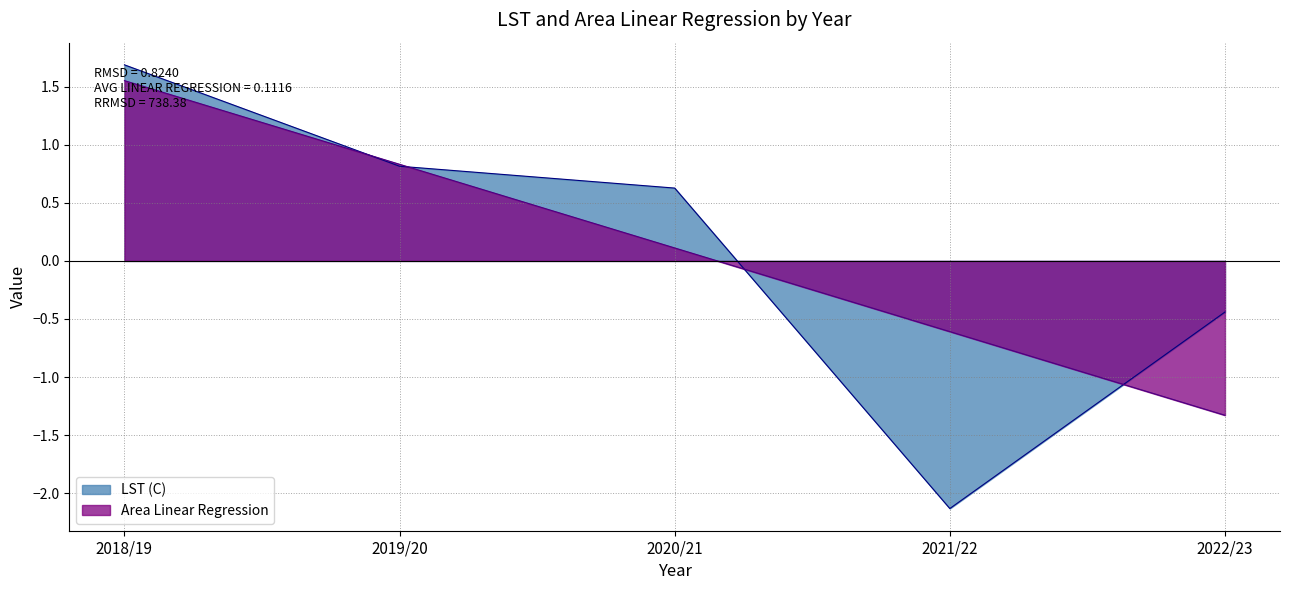

Which series has the largest range (max minus min)?

LST (C)